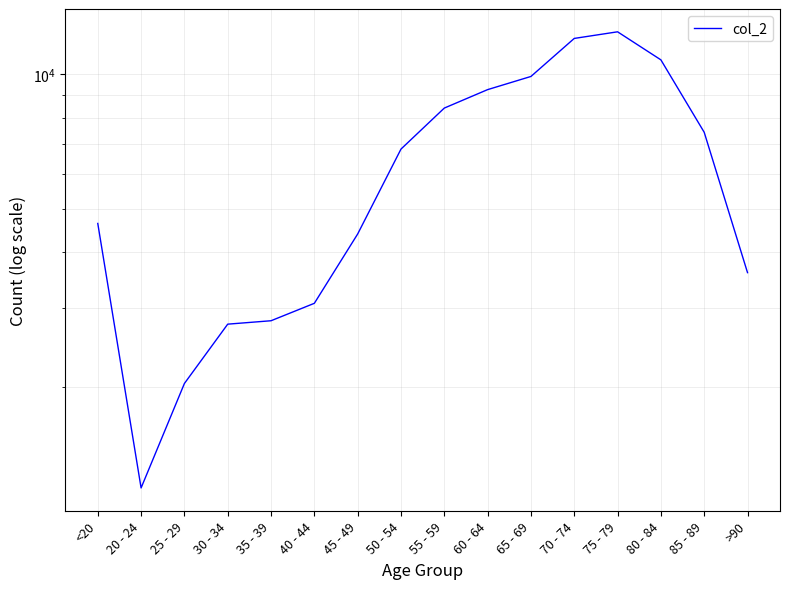

What is the difference between the values at 55 - 59 and 20 - 24?

7209